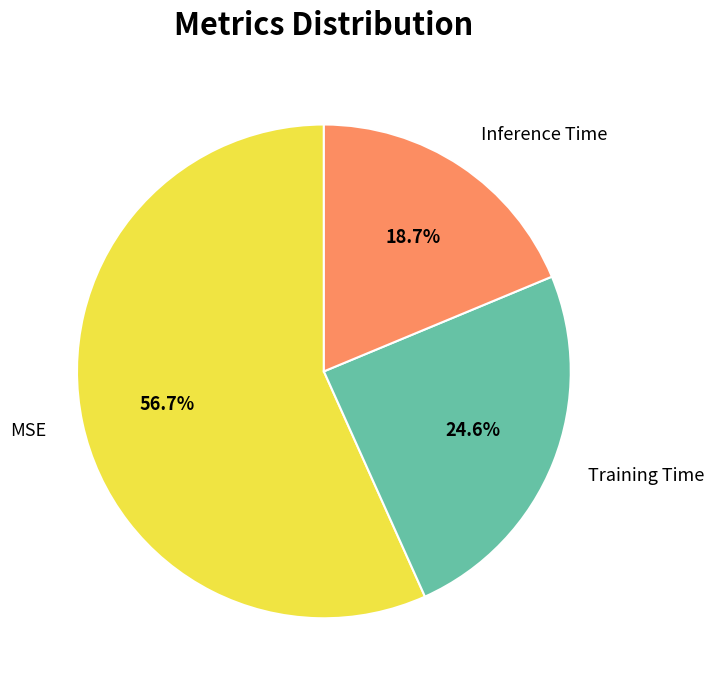

Count the number of slices in the pie.

3